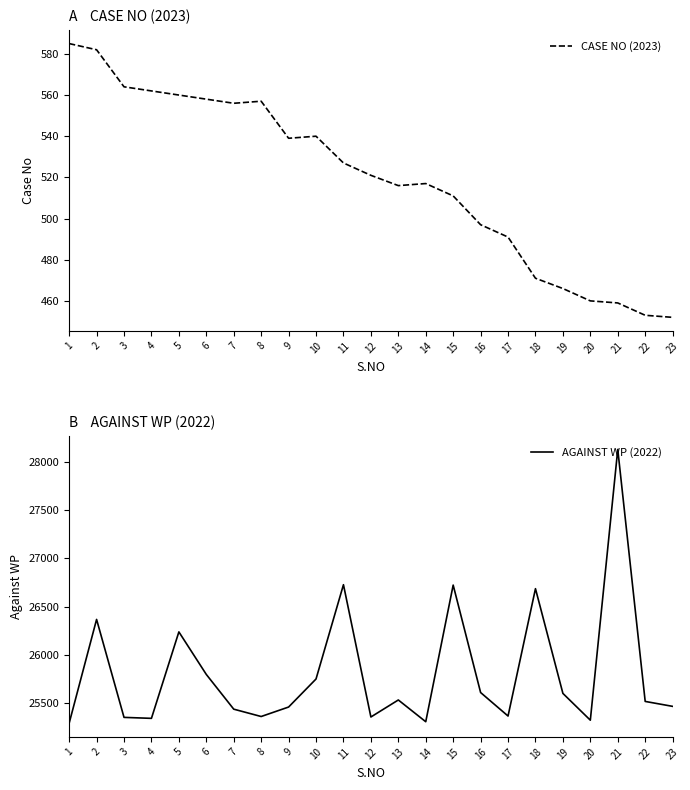

True or false: AGAINST WP (2022) has more than 2 points higher than both neighbors.

True